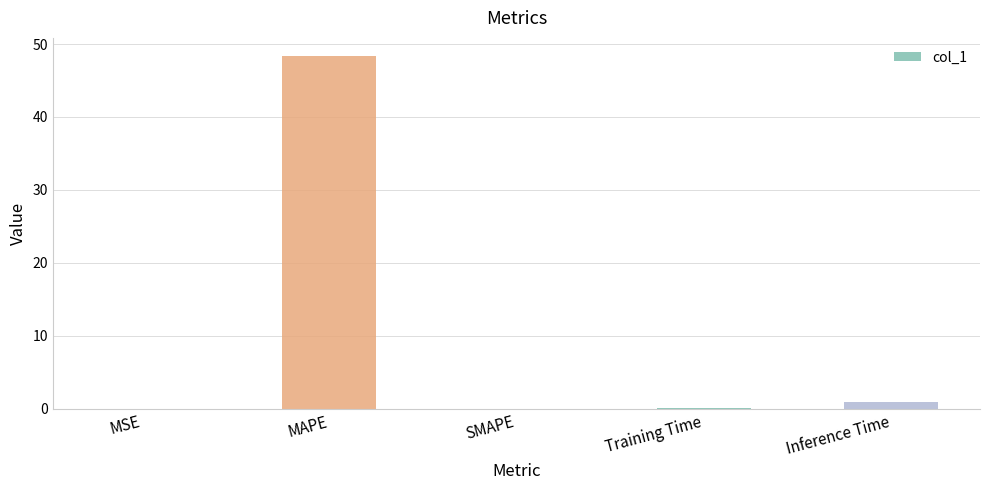

How many distinct data groups are displayed?

1